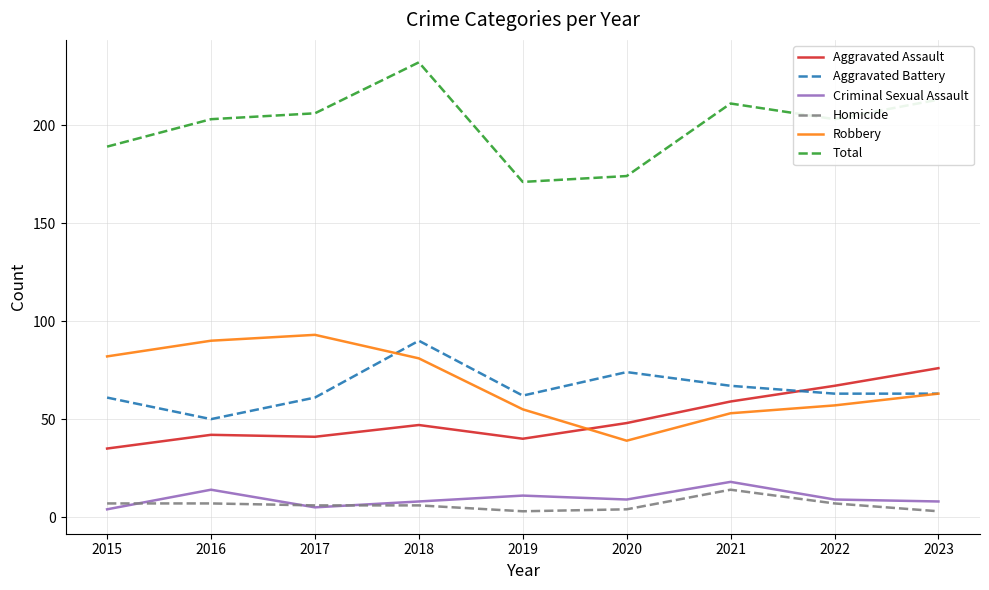

Which category has the highest value in the Total series?

2018